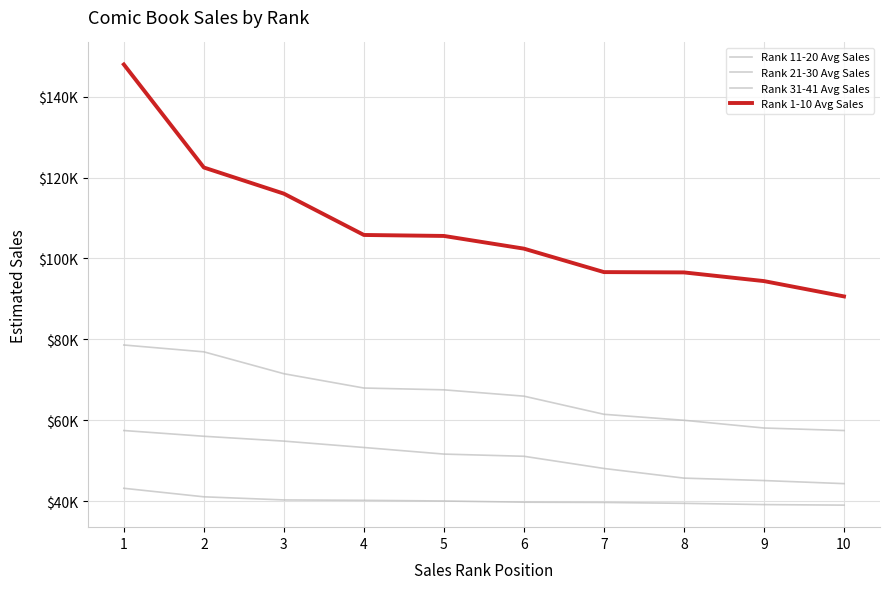

Does the chart display data point markers on the line(s)?

No